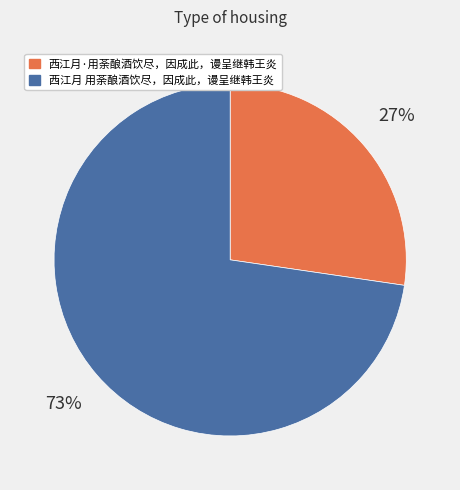

What is the largest slice in the pie chart?

西江月 用荼酿酒饮尽，因成此，谩呈继韩王炎